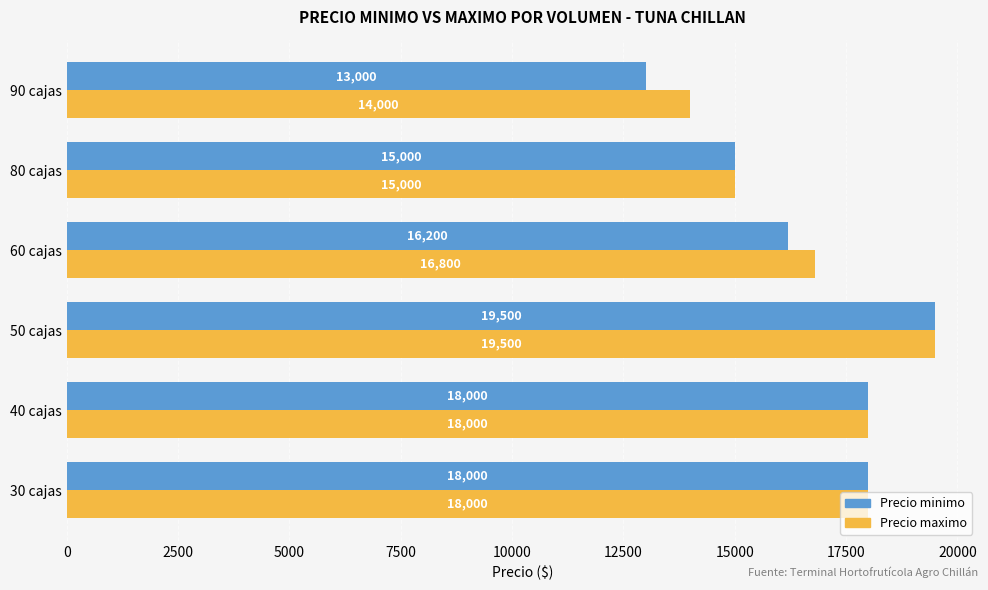

How many data points in Precio maximo are less than 18000?

3